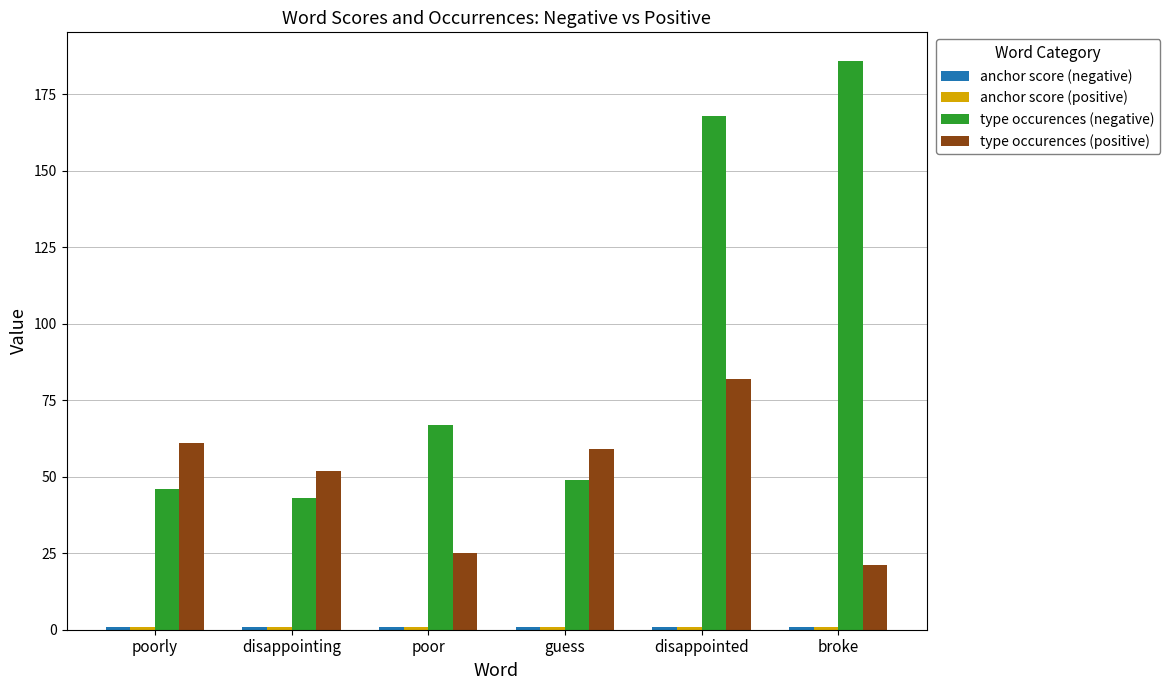

What is the label of the 3rd bar from the right?

guess